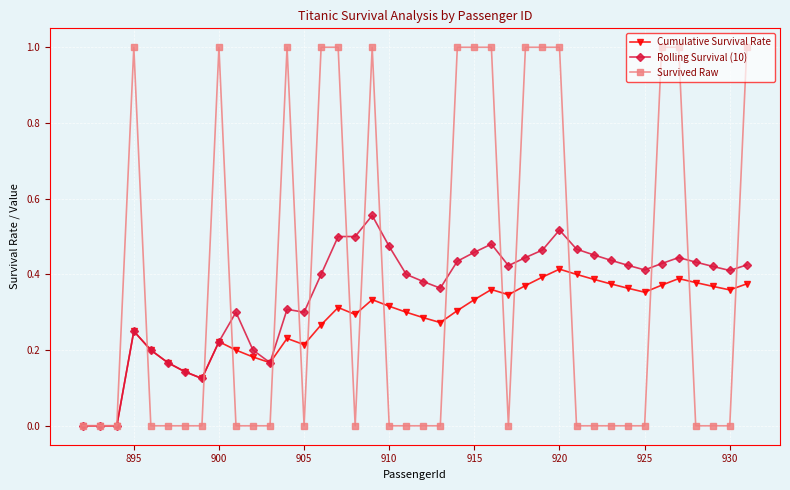

List the series in order of their peak value, lowest first.

Cumulative Survival Rate, Rolling Survival (10), Survived Raw